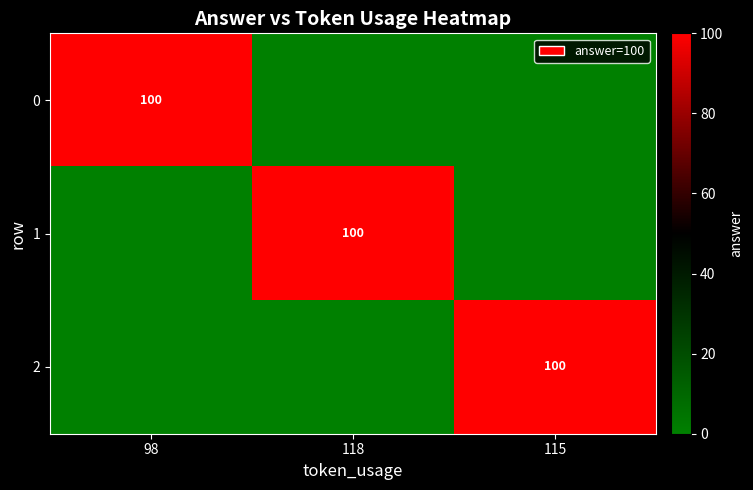

The value of 0 at 98 is 100. True or false?

True